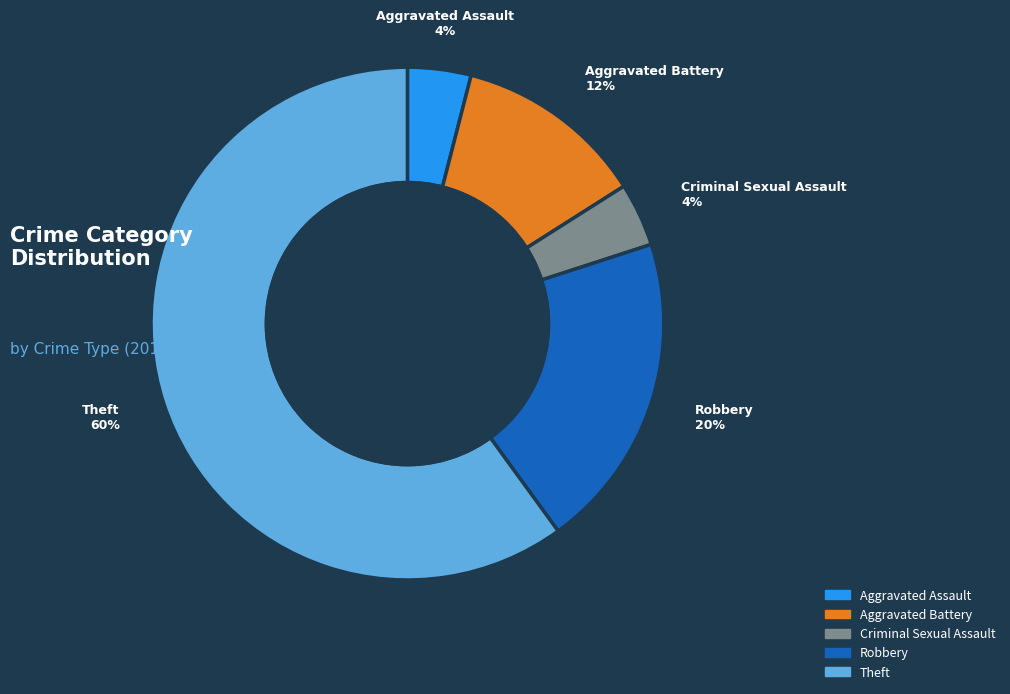

Count the number of slices in the pie.

5